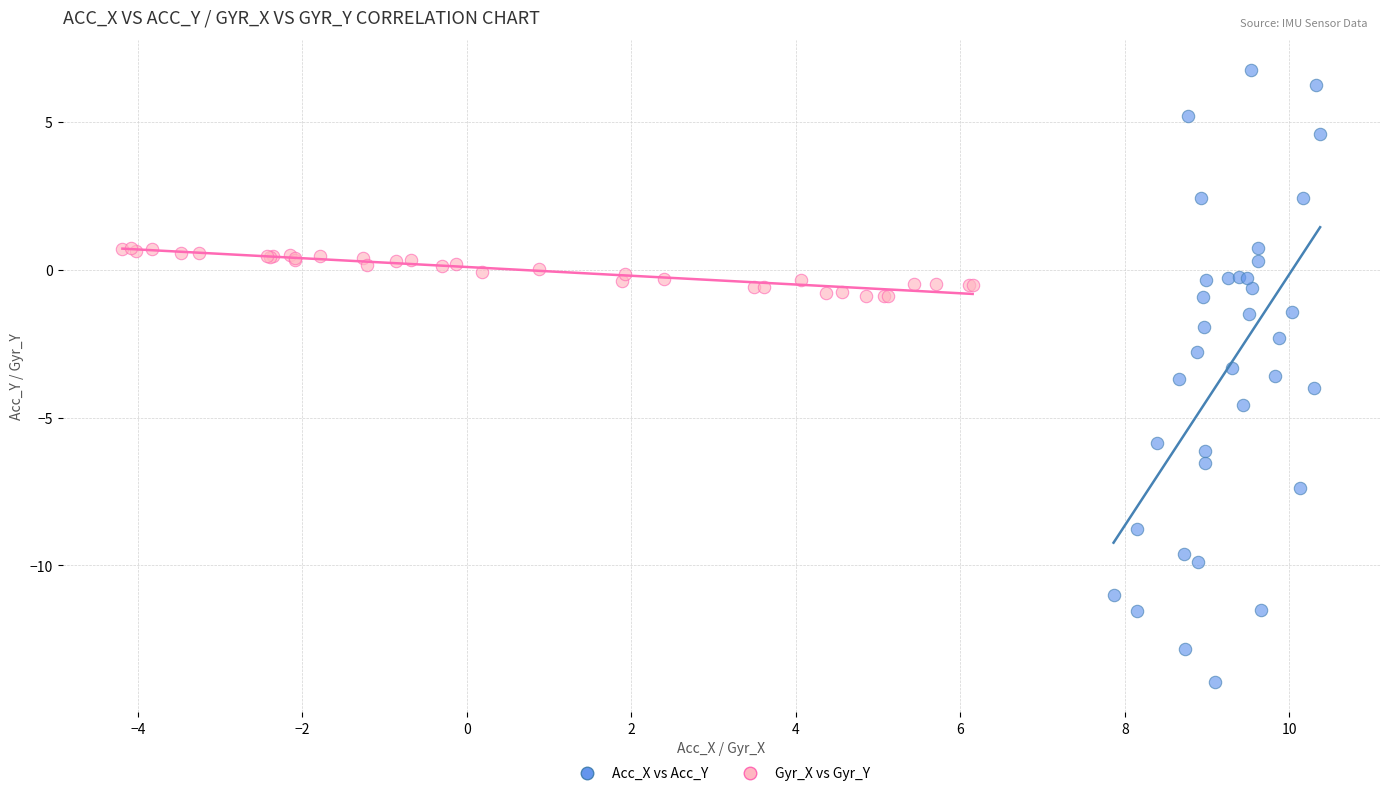

Which series reaches the minimum Y coordinate?

Acc_X vs Acc_Y